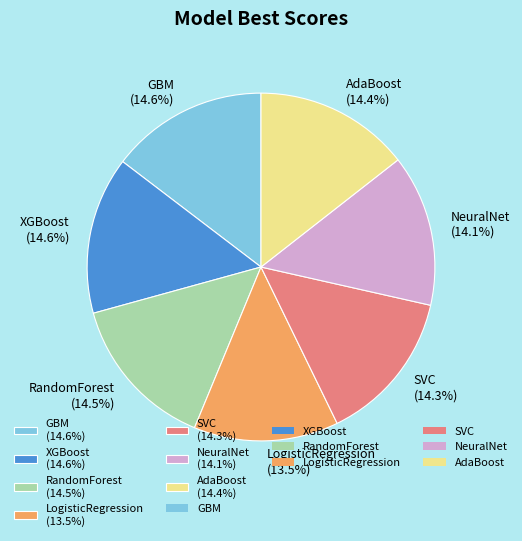

To the nearest percent, what percentage of the pie is GBM?

15%